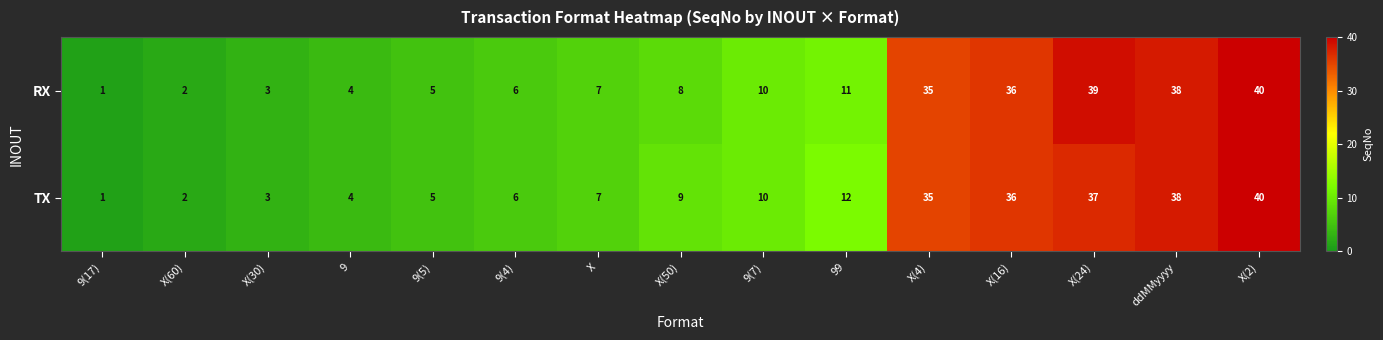

The TX series shows 3 at 9(4). True or false?

False